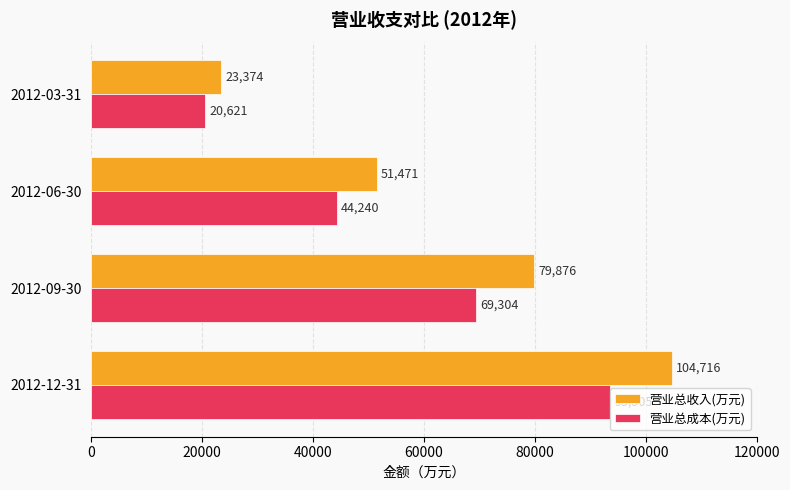

The 营业总收入(万元) series shows 79876 at 2012-09-30. True or false?

True